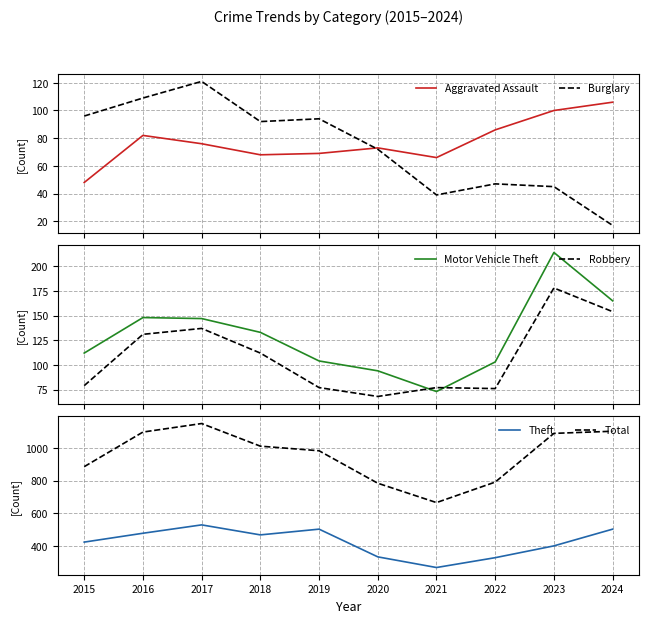

Where is the first local minimum for Robbery?

2020